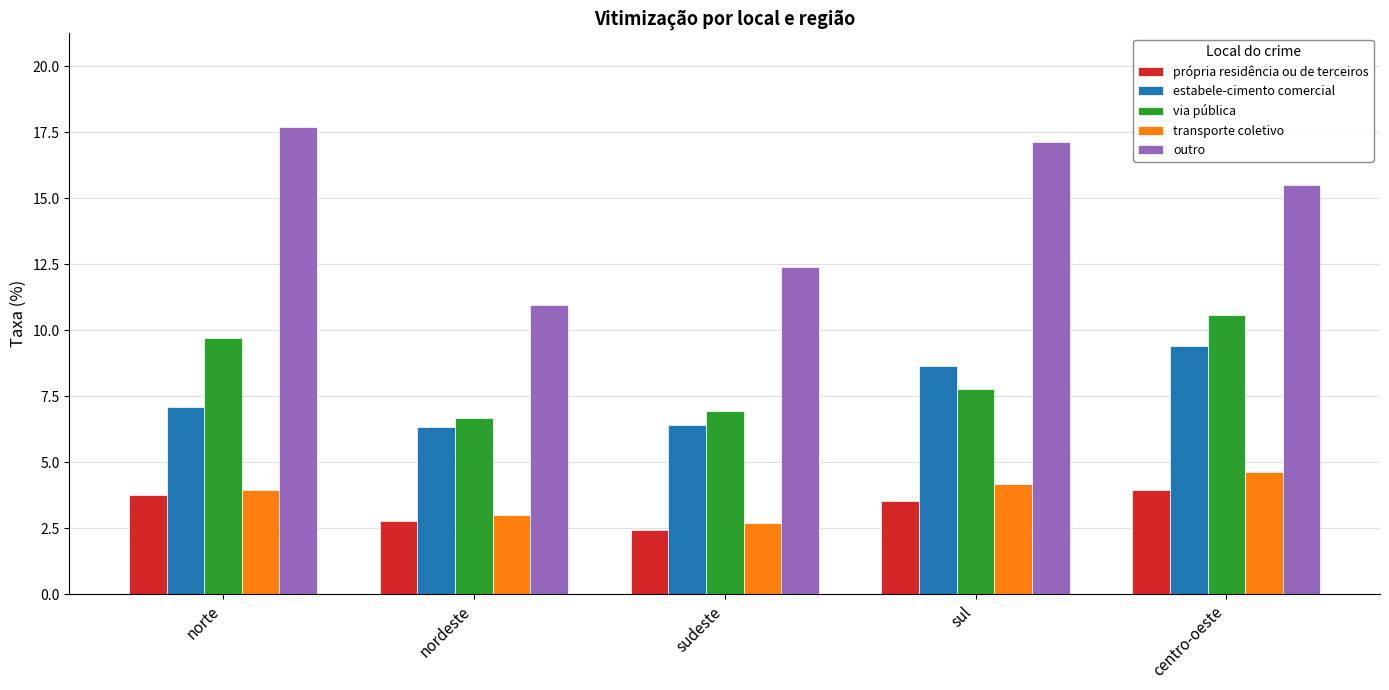

List the labels in order of própria residência ou de terceiros value, largest first.

centro-oeste, norte, sul, nordeste, sudeste